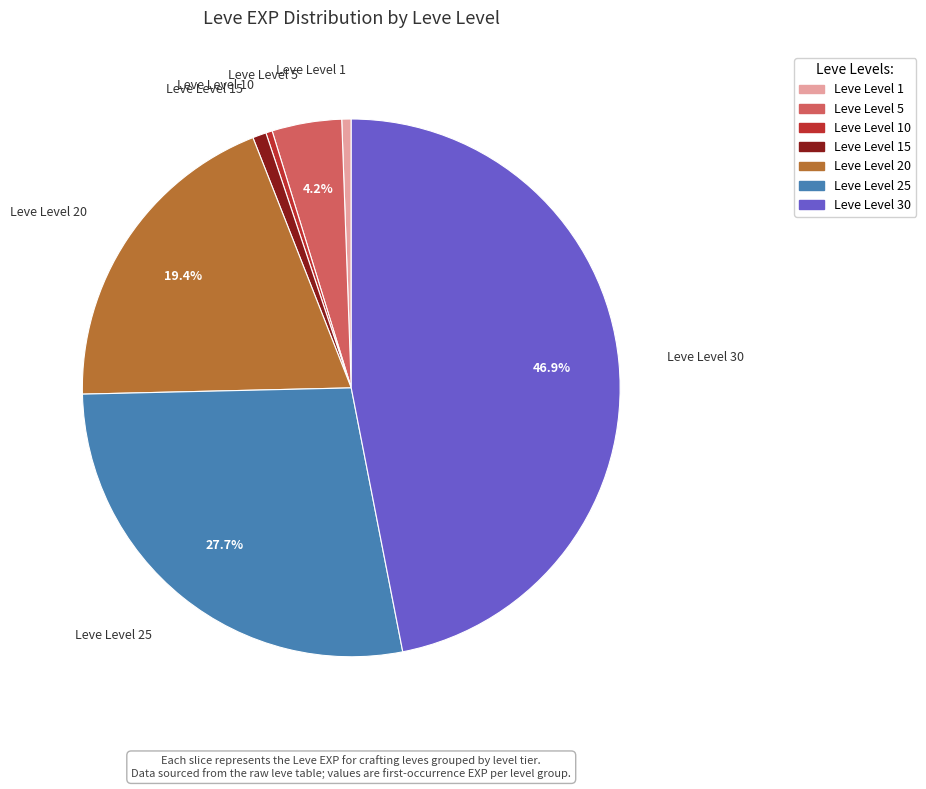

To the nearest percent, what is the difference between the largest and smallest slice percentages?

47%